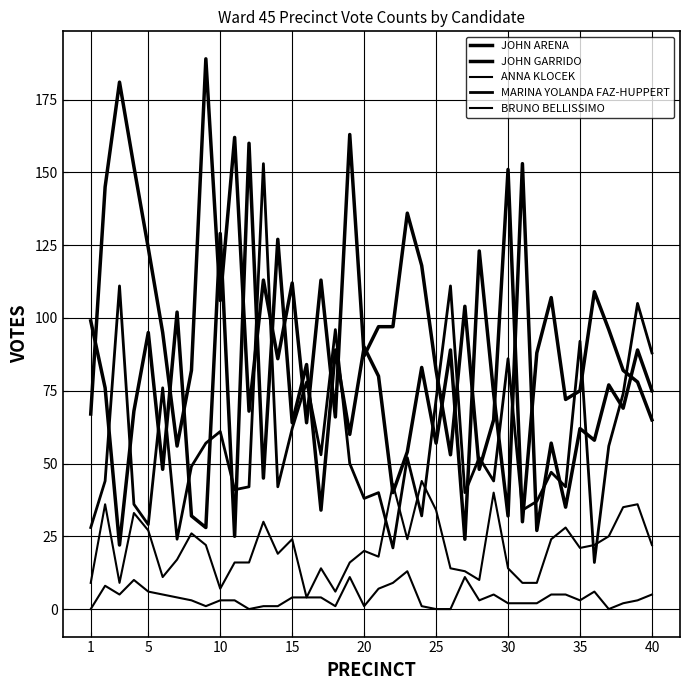

Which category has the lowest value across all series?

1